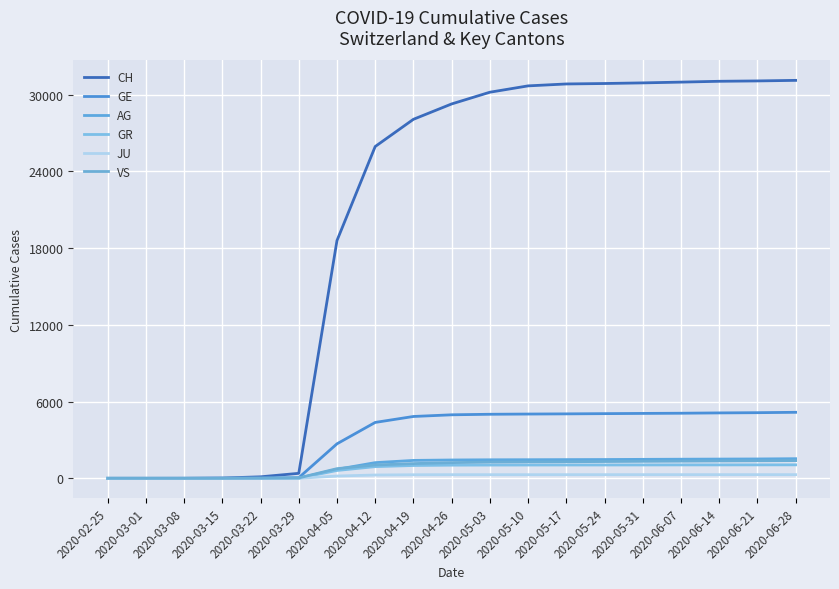

Does the chart display data point markers on the line(s)?

No